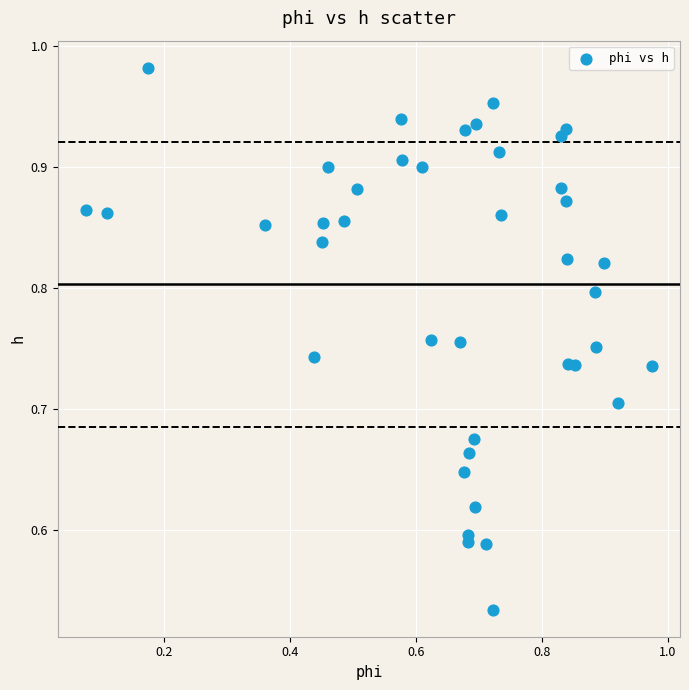

What is the range of Y values (max minus min)?

0.4